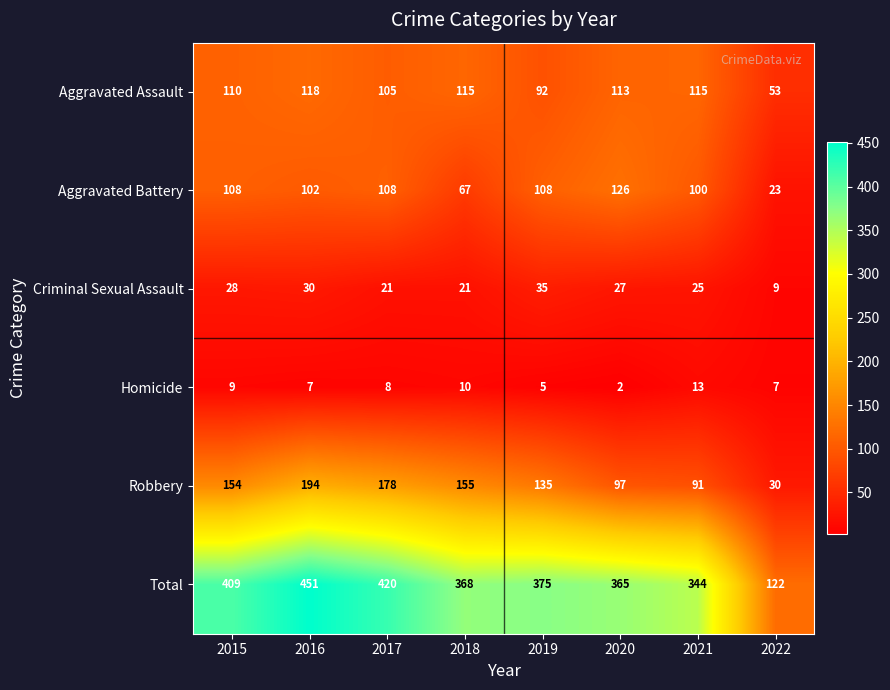

Between 2018 and 2021, which series saw the biggest shift?

Robbery